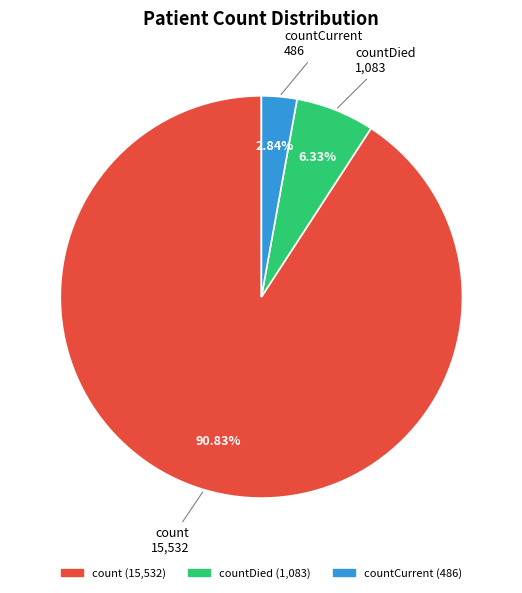

Is there a majority slice in this chart?

Yes